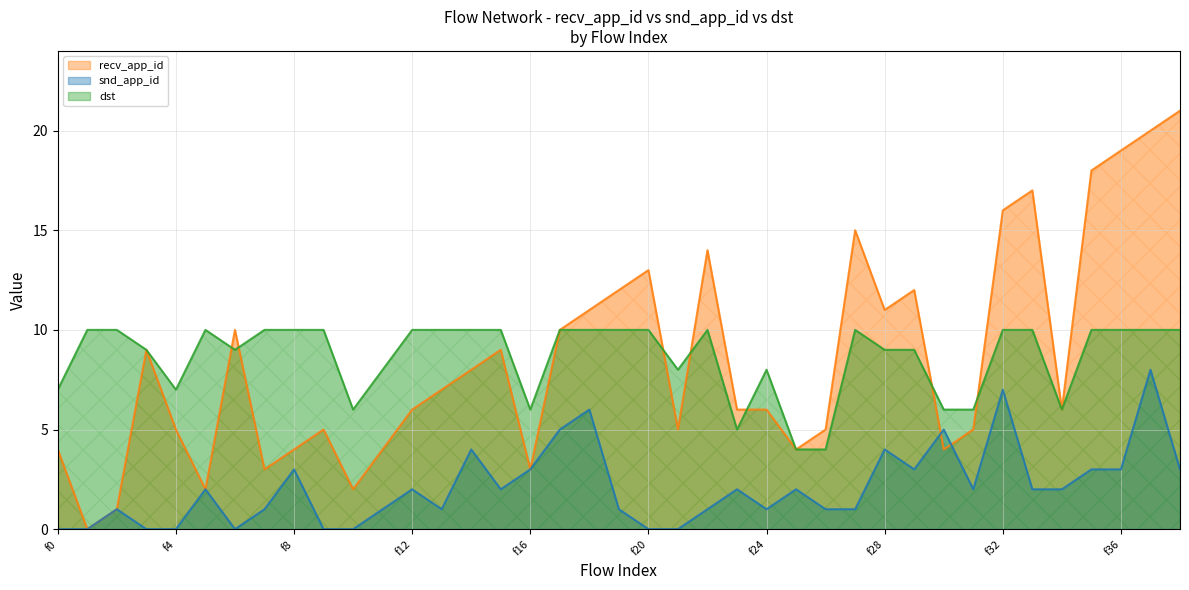

Where is the first local minimum for snd_app_id?

f6